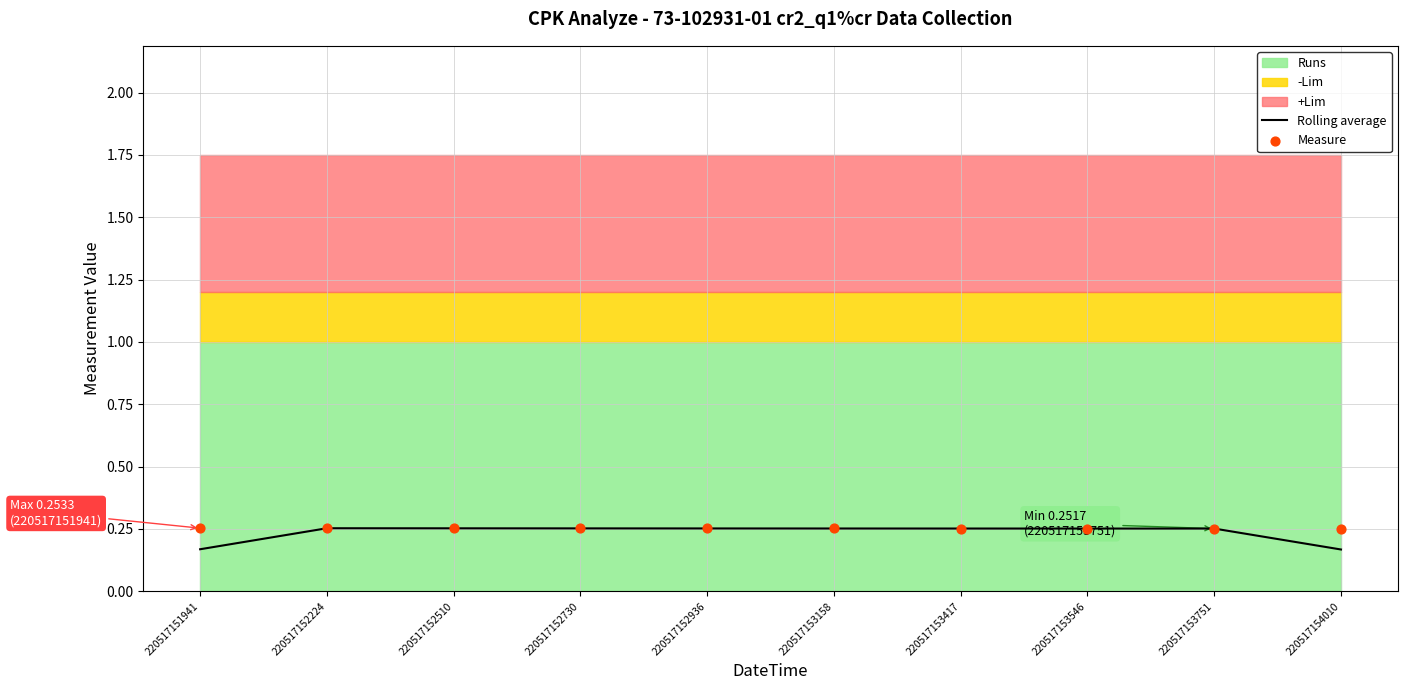

The Rolling average series shows 0.0 at 220517151941. True or false?

False